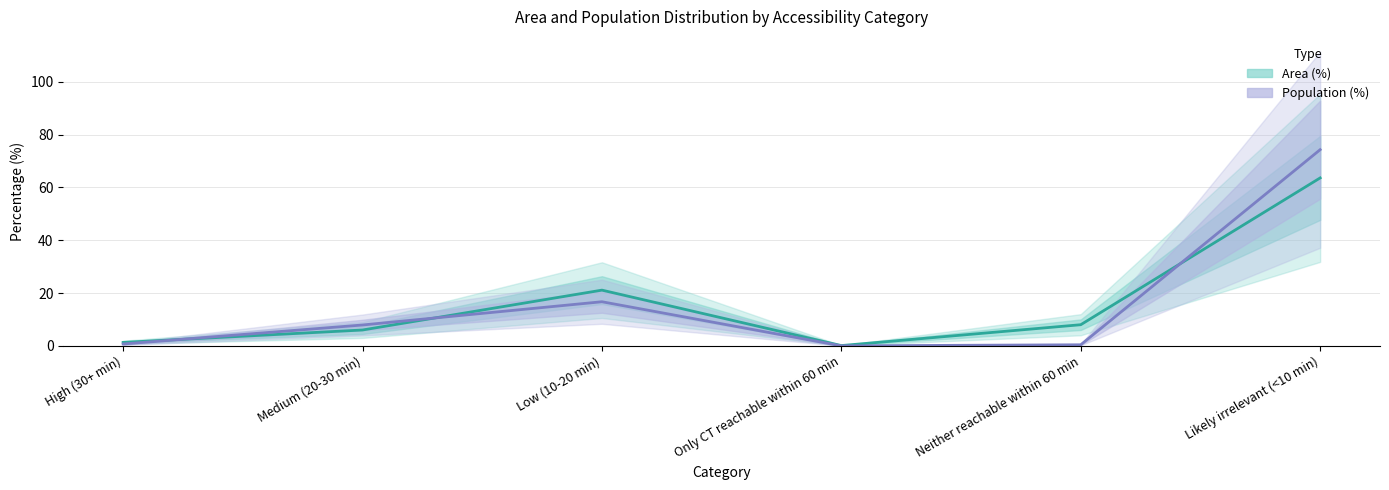

Which label corresponds to the smallest value in the chart?

Only CT reachable within 60 min